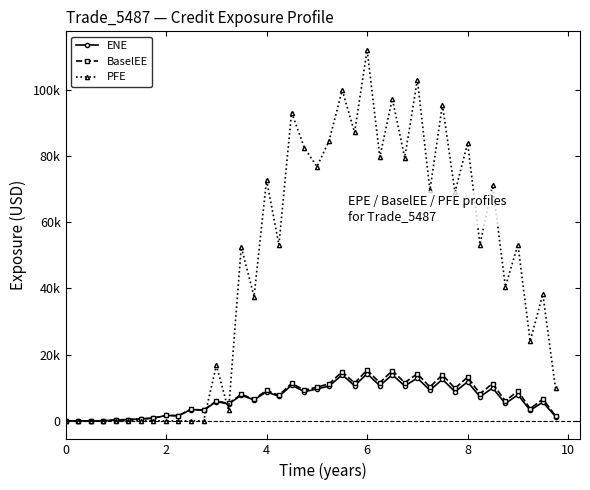

True or false: BaselEE and ENE cross at least once.

False